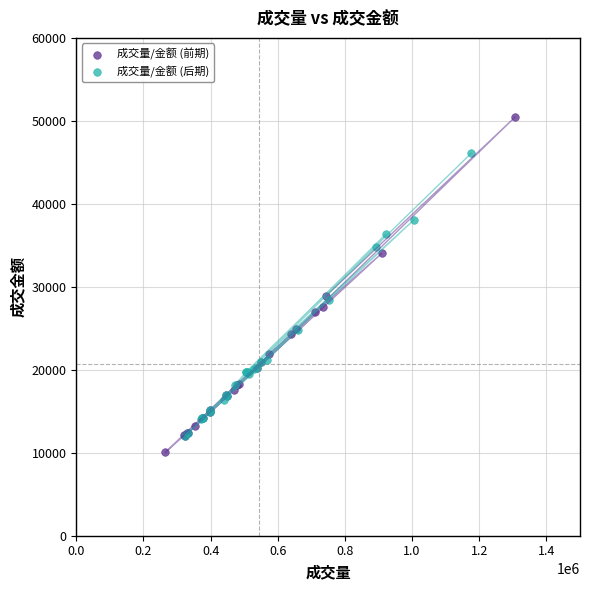

Which series reaches the maximum Y coordinate?

成交量/金额 (前期)